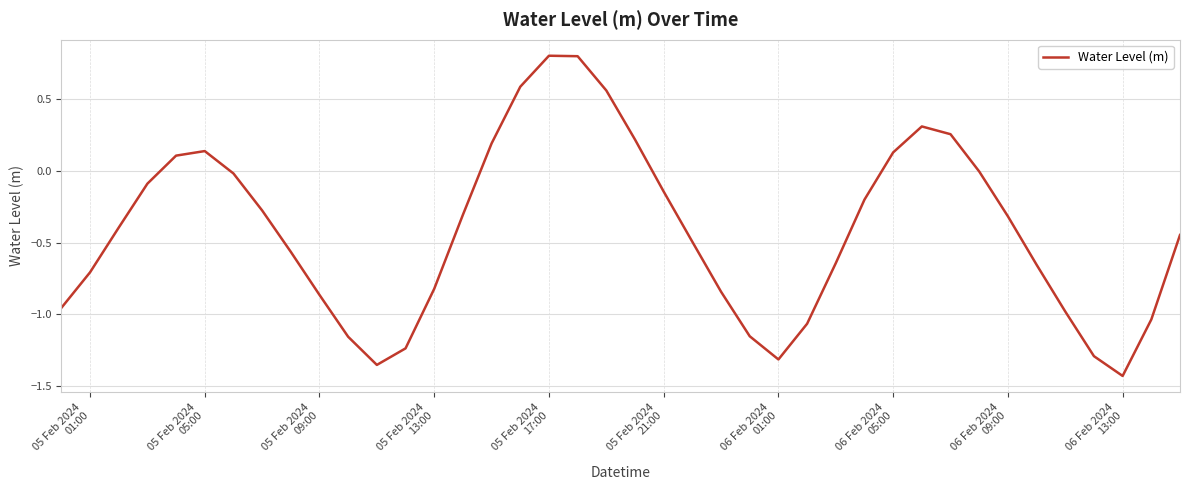

What is the difference between the maximum and minimum values?

2.2